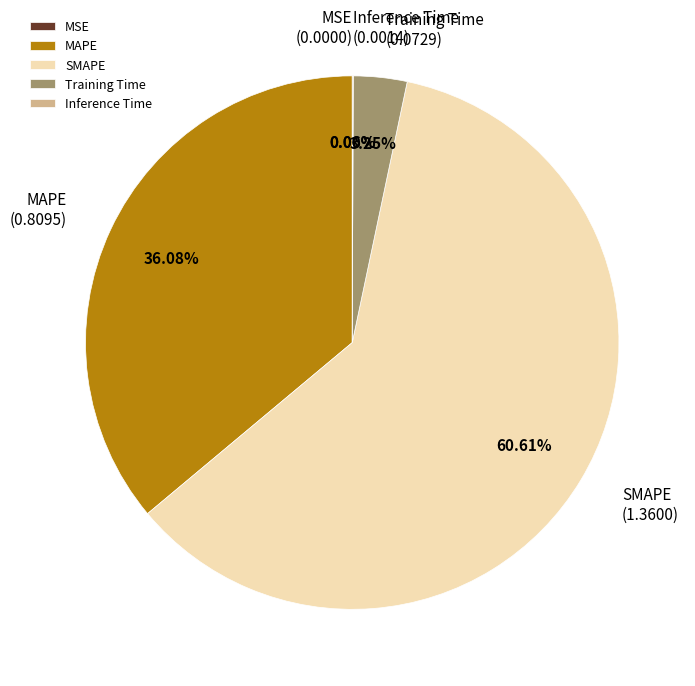

Which category has the biggest portion of the pie?

SMAPE